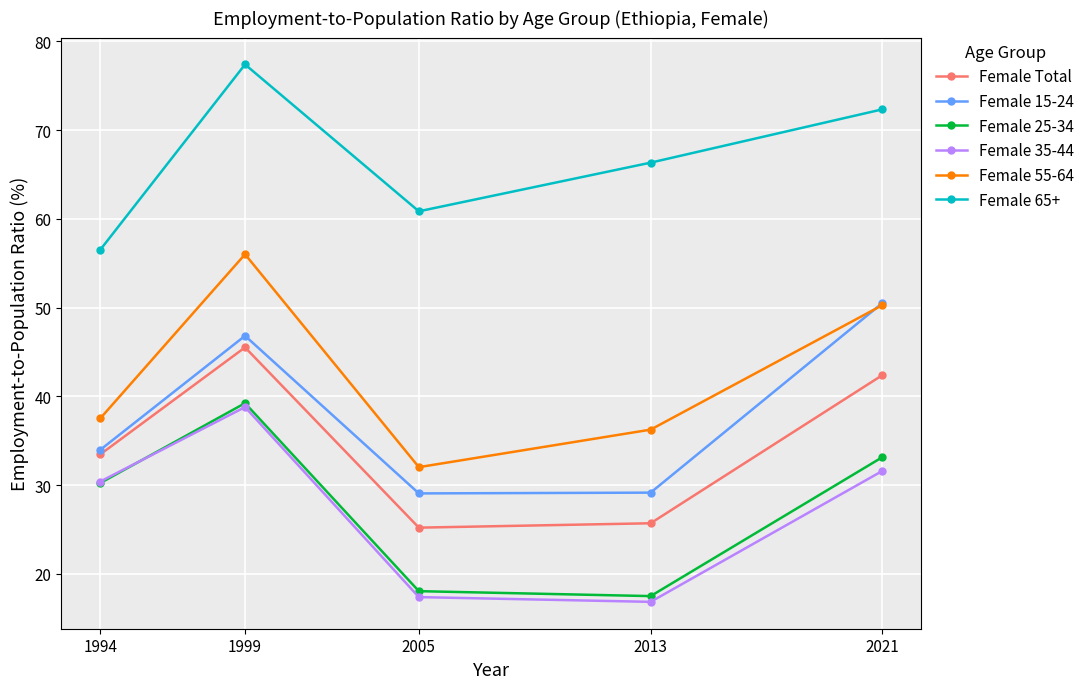

How many lines are shown in the chart?

6